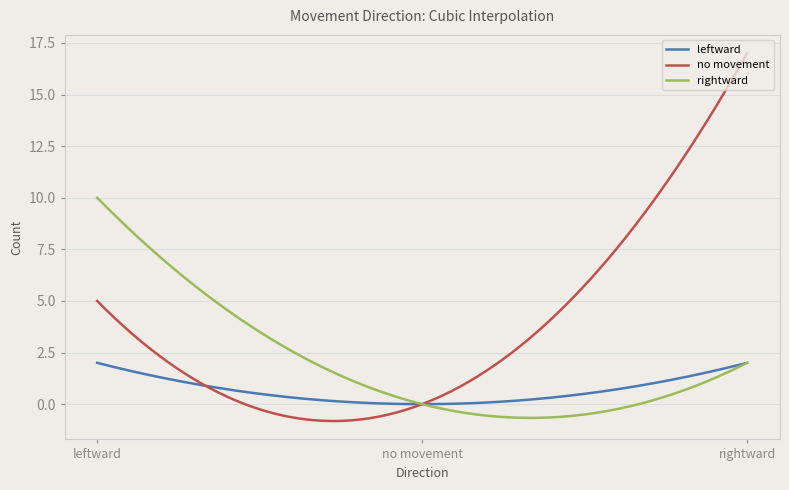

List the series in order of their peak value, highest first.

no movement, rightward, leftward